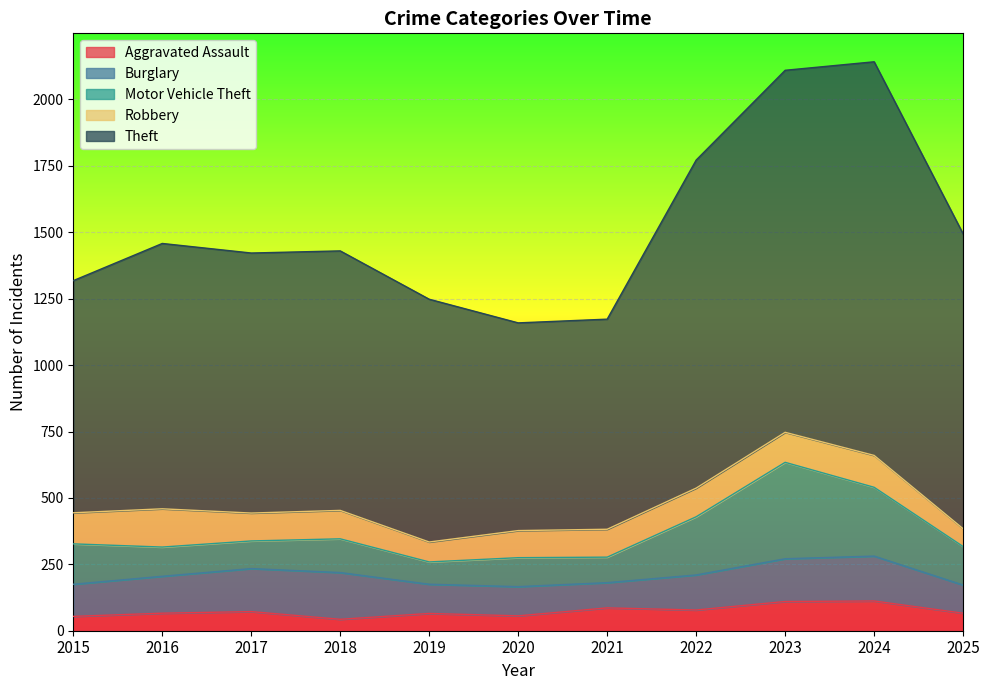

What are all the series names shown in the legend?

Aggravated Assault, Burglary, Motor Vehicle Theft, Robbery, Theft